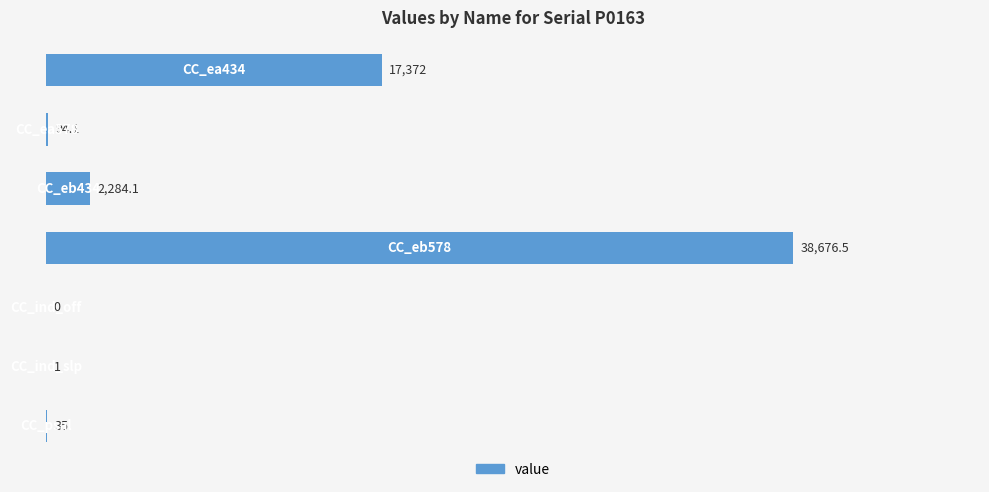

What is the maximum value shown in the chart?

38676.5